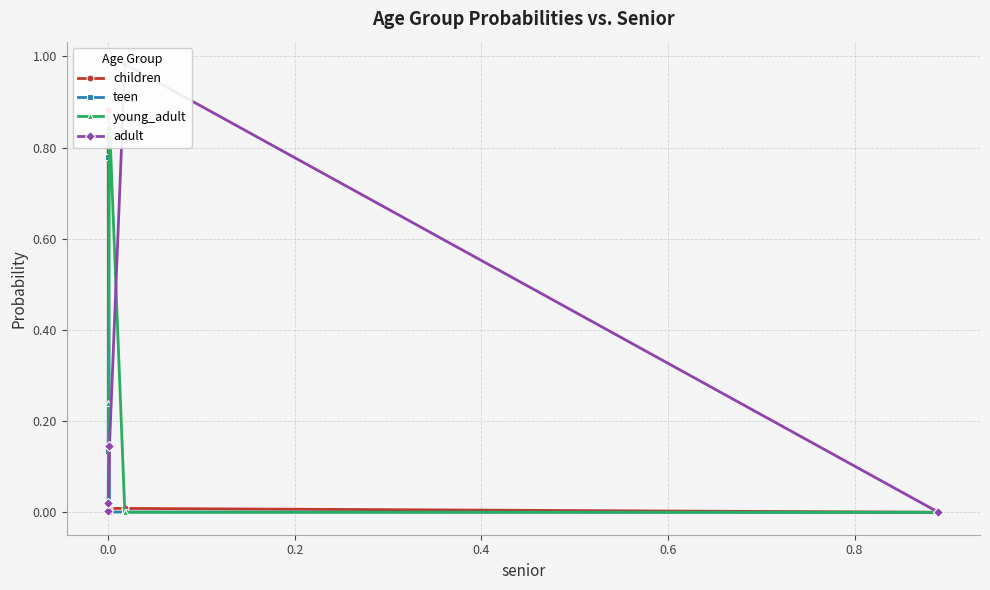

In children, how many points are lower than both neighbors (excluding endpoints)?

1